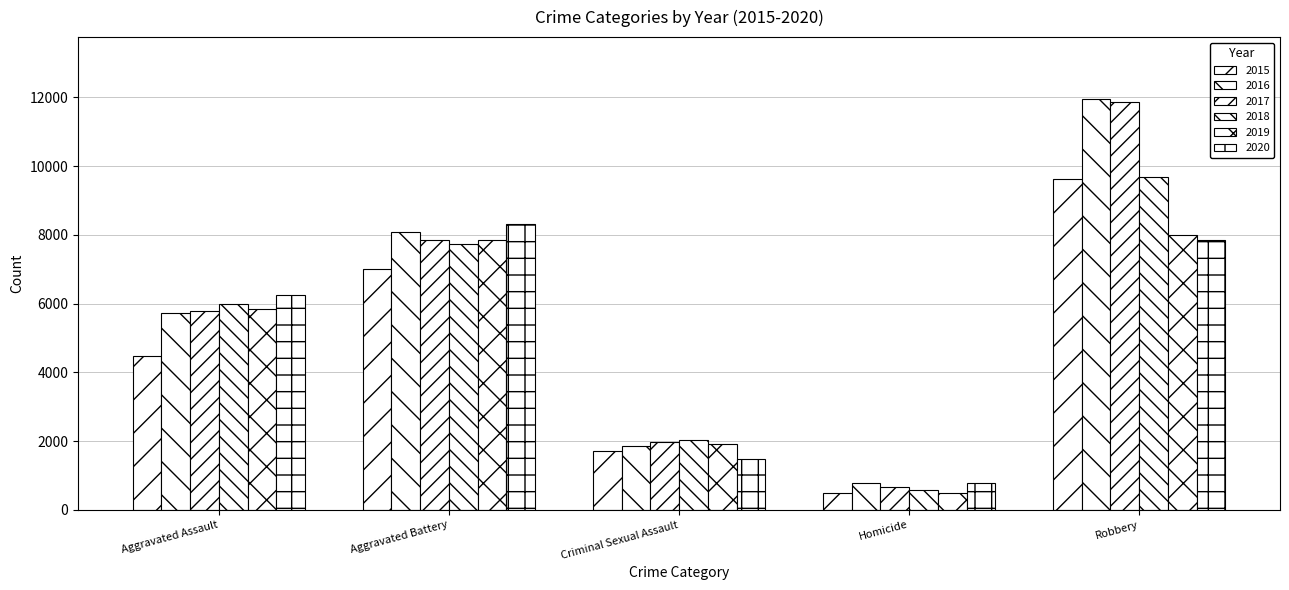

Does the chart contain any negative values?

No